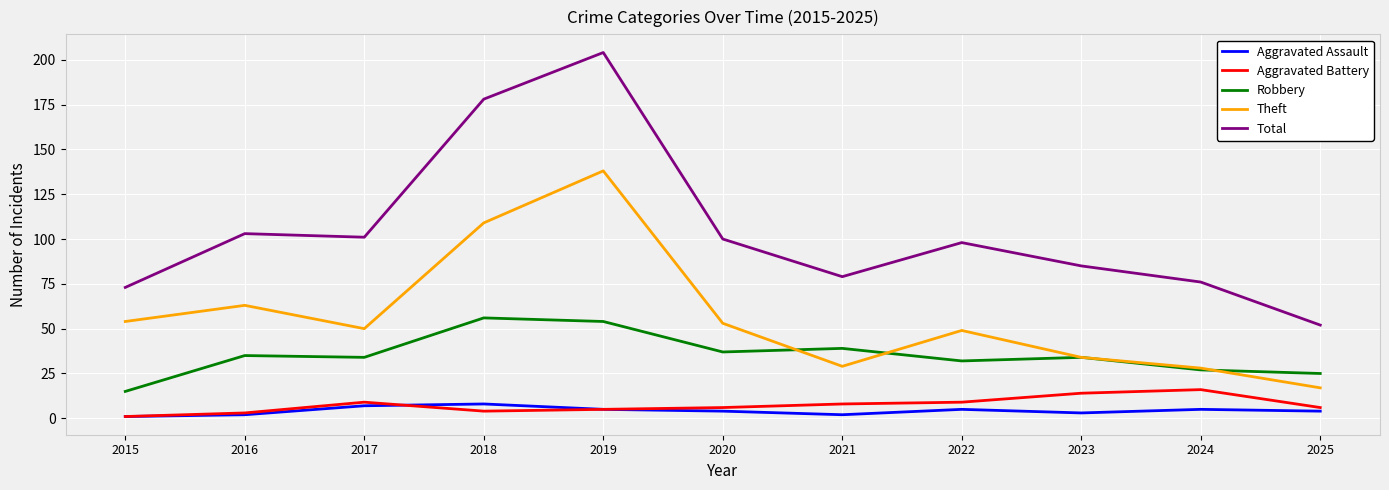

At which category is the sum across all series the highest?

2019